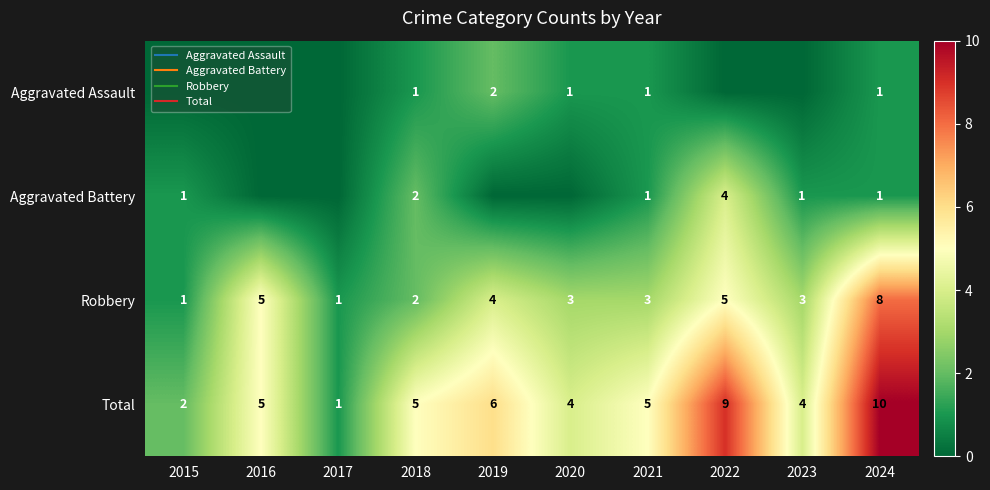

What is the greatest value displayed?

10